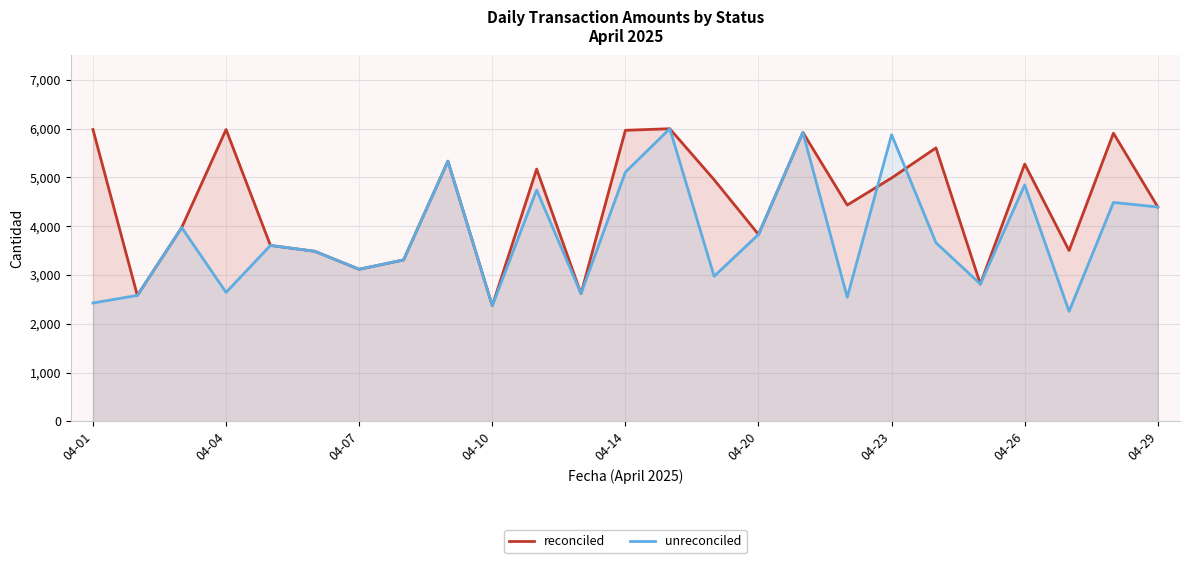

How many categories are shown in the chart?

25